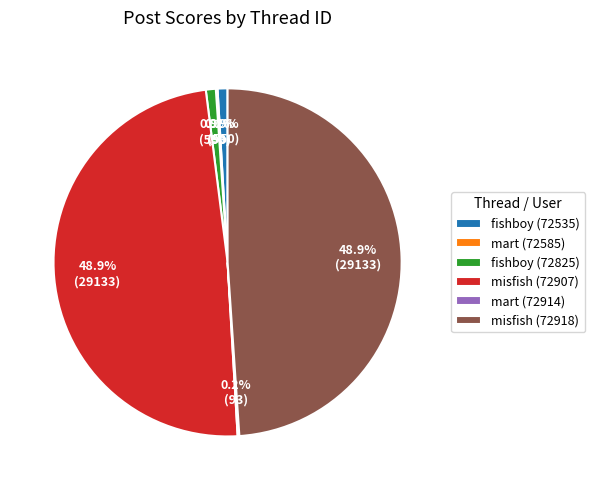

What percentage do misfish (72907) and misfish (72918) together represent?

97.8%